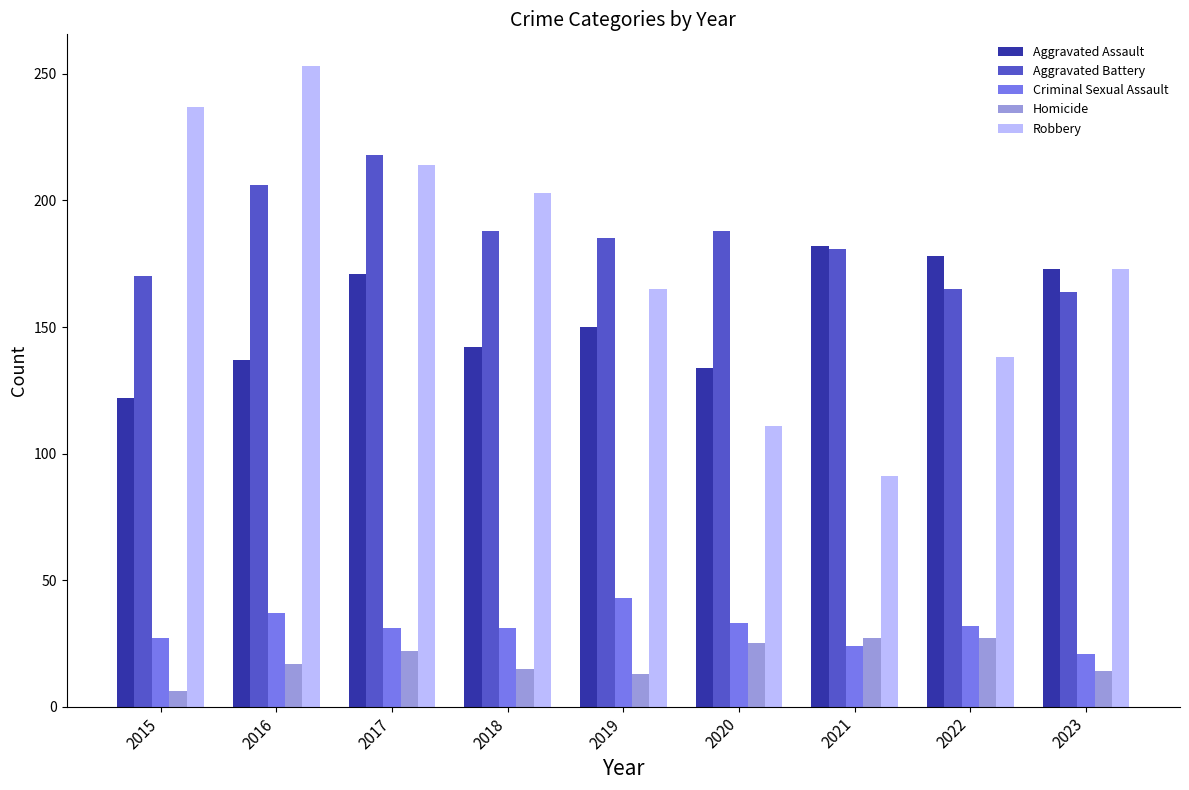

What is the difference between the maximum and minimum values in the Criminal Sexual Assault series?

22